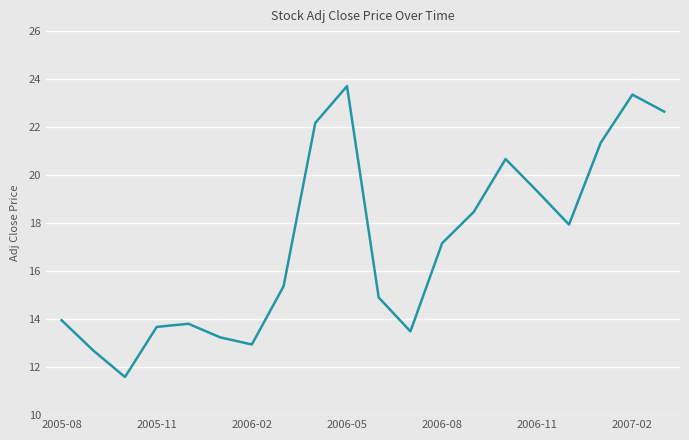

What is the difference between the maximum and minimum values?

12.1